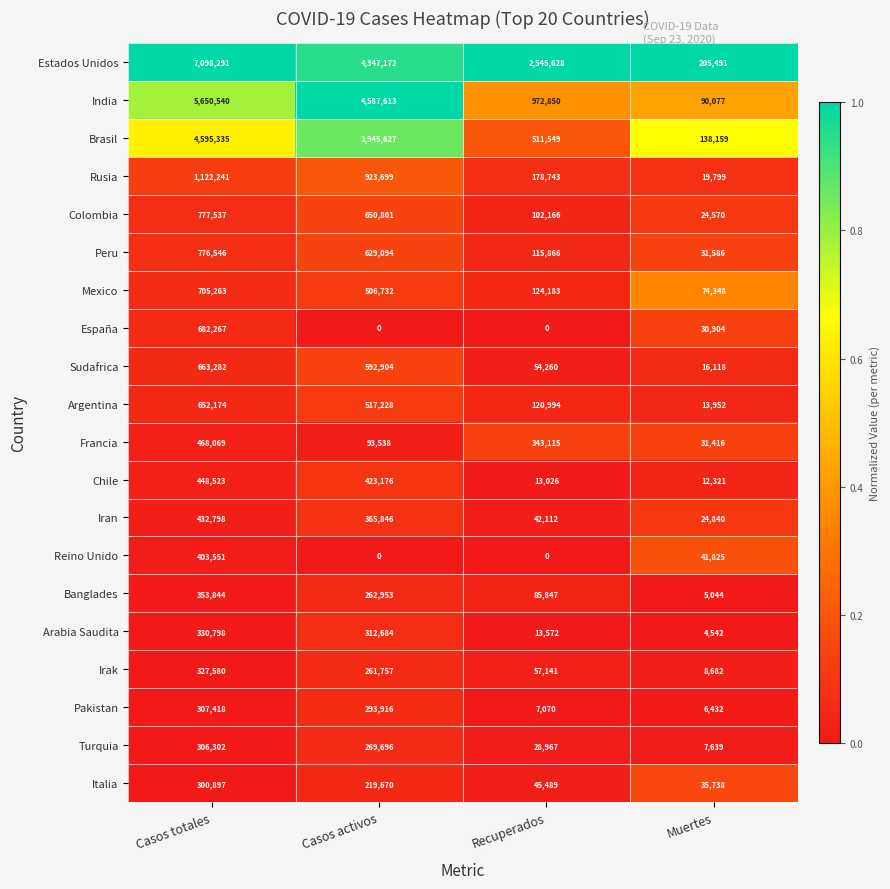

The value of Rusia at Recuperados is 178743. True or false?

True